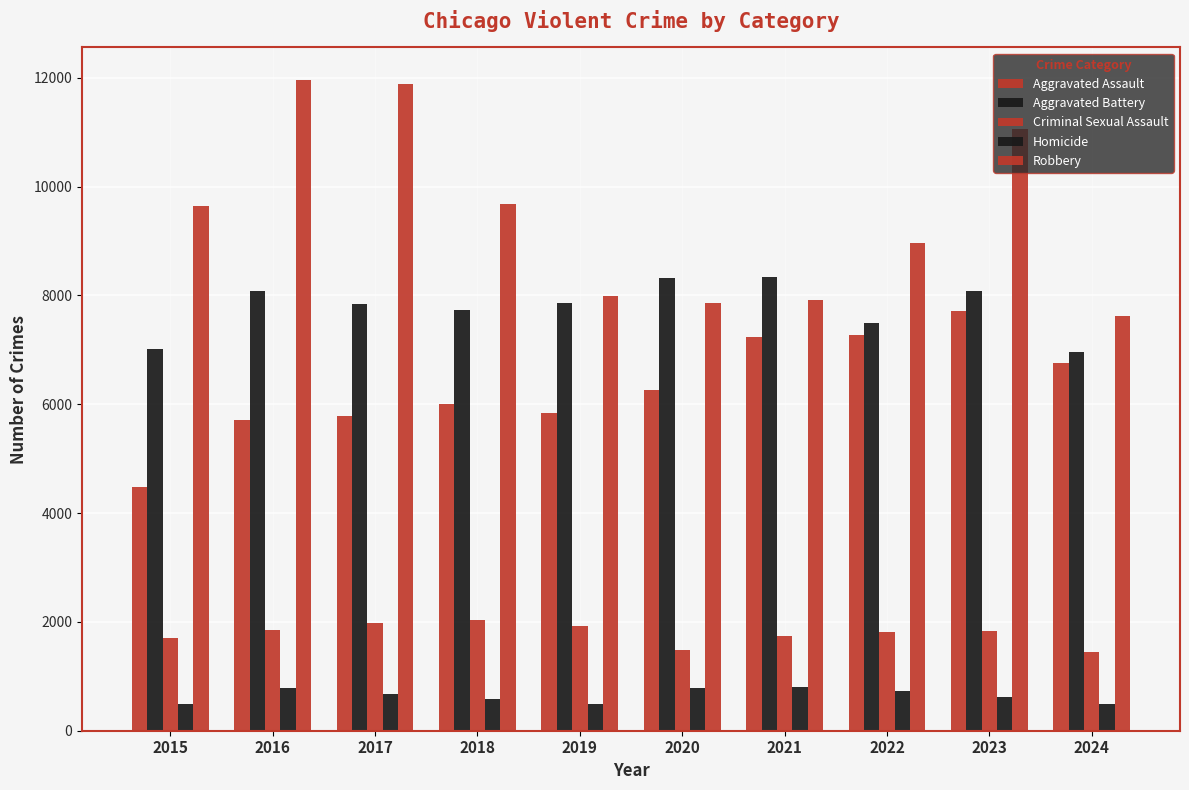

How many distinct data groups are displayed?

5